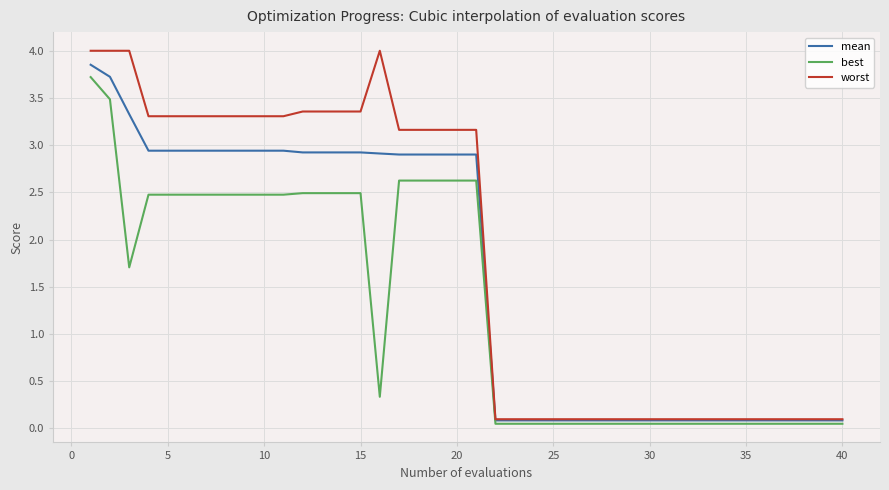

What is the average value of the best series?

1.3